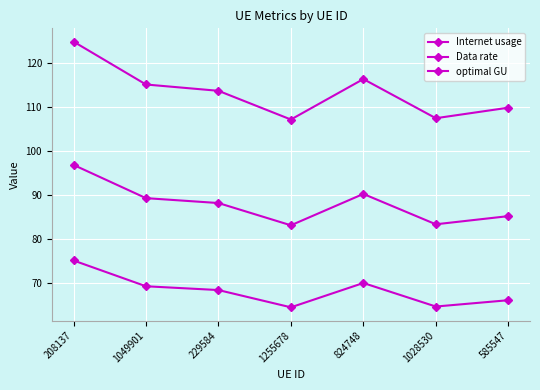

What is the label of the 6th point from the right?

1049901